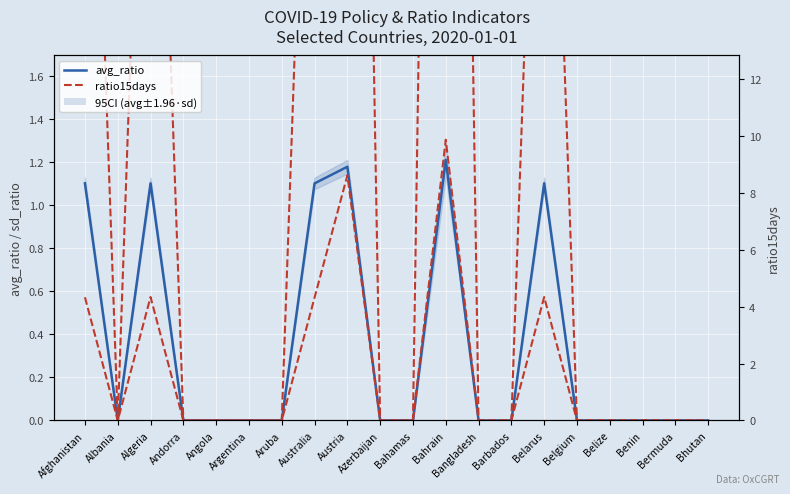

Reading left to right, what are all the values shown in this chart?

avg_ratio: Afghanistan=1.1	Albania=0.0	Algeria=1.1	Andorra=0.0	Angola=0.0	Argentina=0.0	Aruba=0.0	Australia=1.1	Austria=1.2	Azerbaijan=0.0	Bahamas=0.0	Bahrain=1.2	Bangladesh=0.0	Barbados=0.0	Belarus=1.1	Belgium=0.0	Belize=0.0	Benin=0.0	Bermuda=0.0	Bhutan=0.0
ratio15days: Afghanistan=4.3	Albania=0.0	Algeria=4.3	Andorra=0.0	Angola=0.0	Argentina=0.0	Aruba=0.0	Australia=4.3	Austria=8.6	Azerbaijan=0.0	Bahamas=0.0	Bahrain=9.9	Bangladesh=0.0	Barbados=0.0	Belarus=4.3	Belgium=0.0	Belize=0.0	Benin=0.0	Bermuda=0.0	Bhutan=0.0
ratio15days (right): Afghanistan=4.3	Albania=0.0	Algeria=4.3	Andorra=0.0	Angola=0.0	Argentina=0.0	Aruba=0.0	Australia=4.3	Austria=8.6	Azerbaijan=0.0	Bahamas=0.0	Bahrain=9.9	Bangladesh=0.0	Barbados=0.0	Belarus=4.3	Belgium=0.0	Belize=0.0	Benin=0.0	Bermuda=0.0	Bhutan=0.0